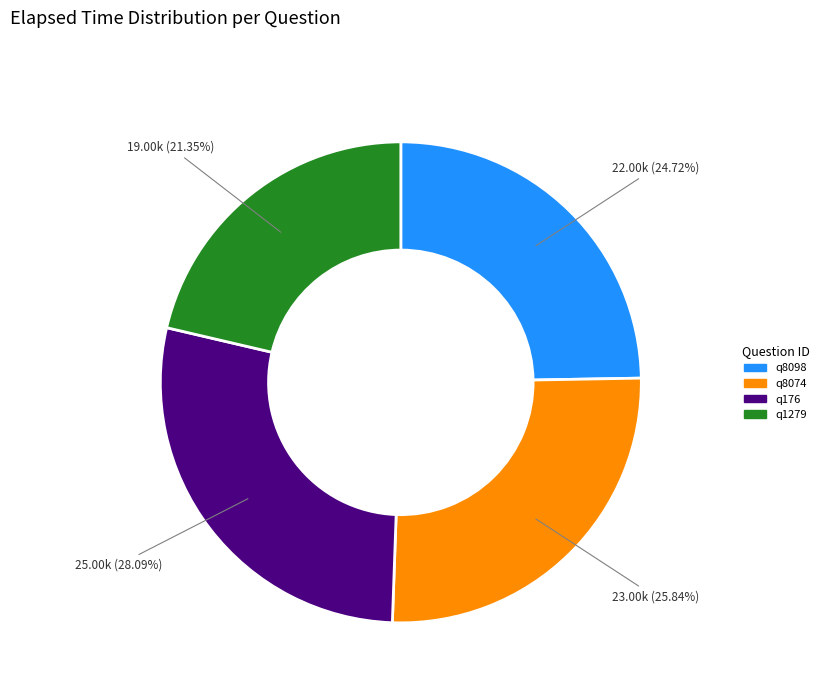

To the nearest percent, what is the difference between the q1279 and q8074 slice percentages?

4%